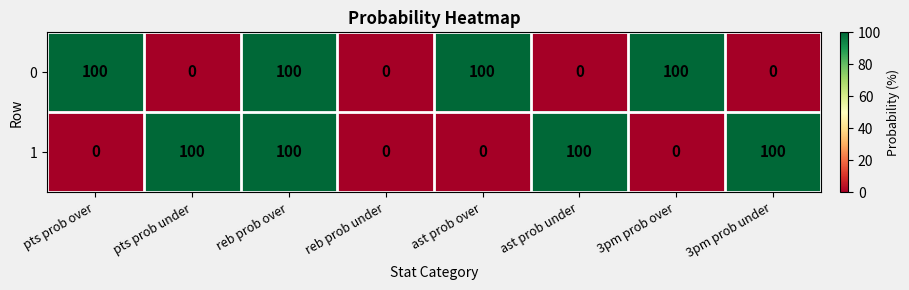

What is the sum of all 1 values?

400